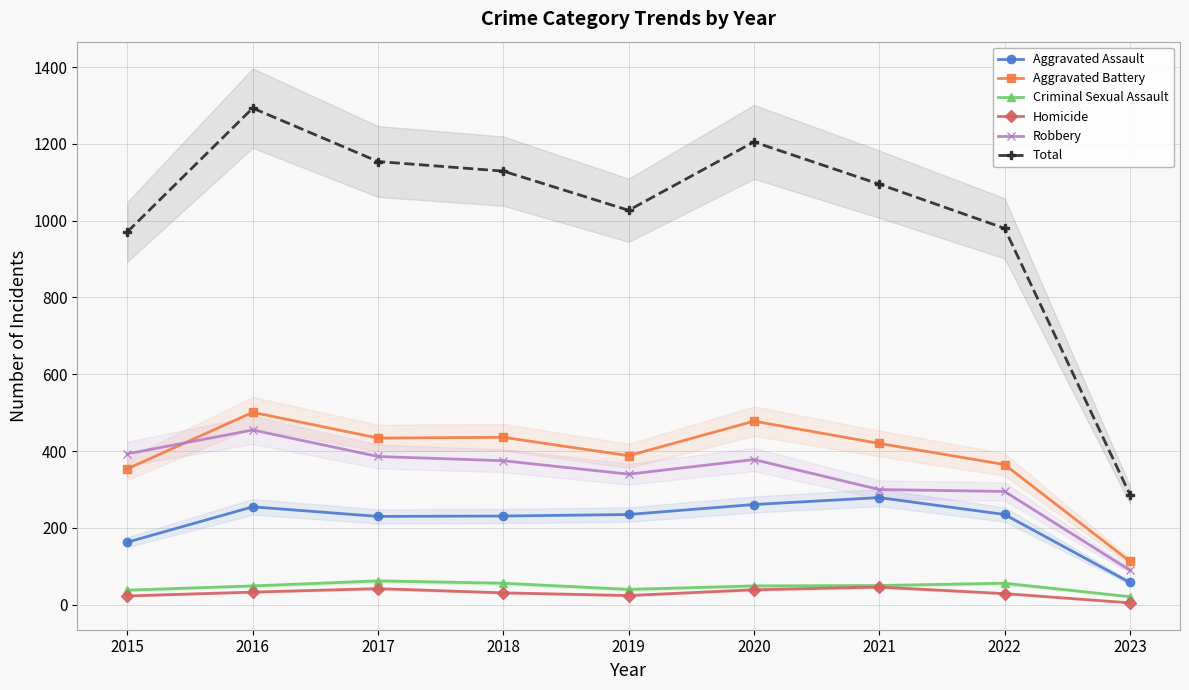

How many series are shown in this chart?

6